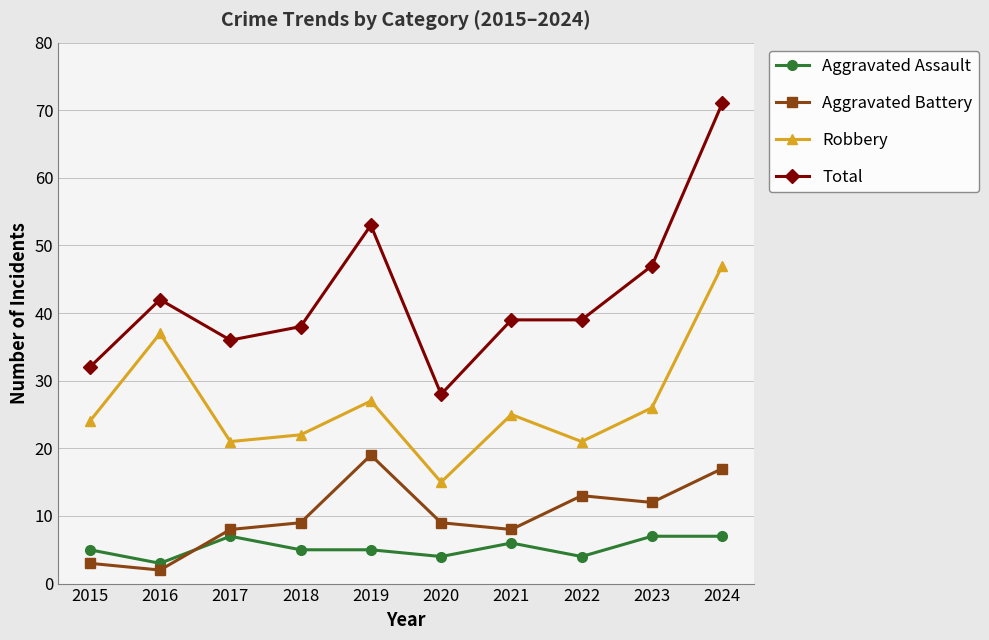

Rank the series at 2020 from highest to lowest value.

Total, Robbery, Aggravated Battery, Aggravated Assault